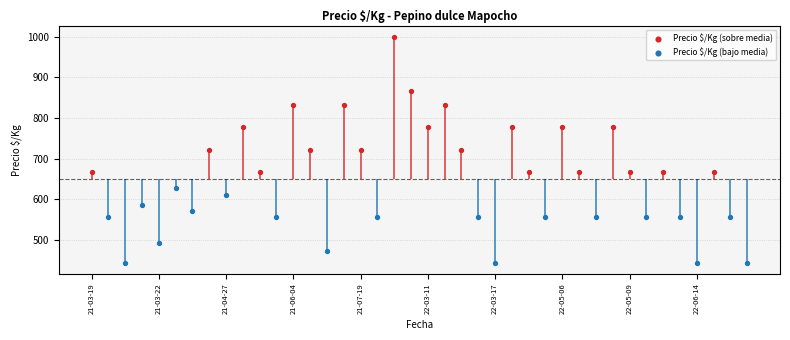

What is the total value across all series at 2022-04-21?

1556